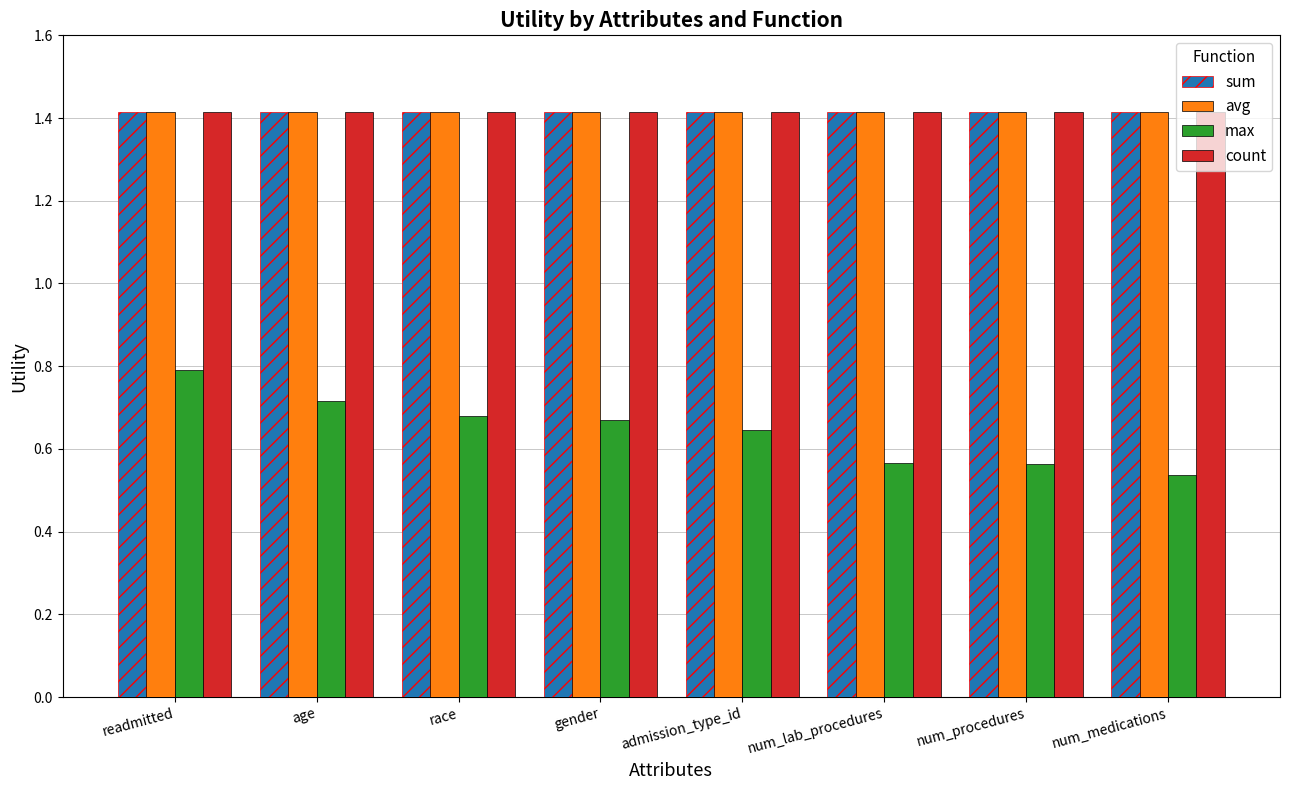

What is the greatest value displayed?

1.4